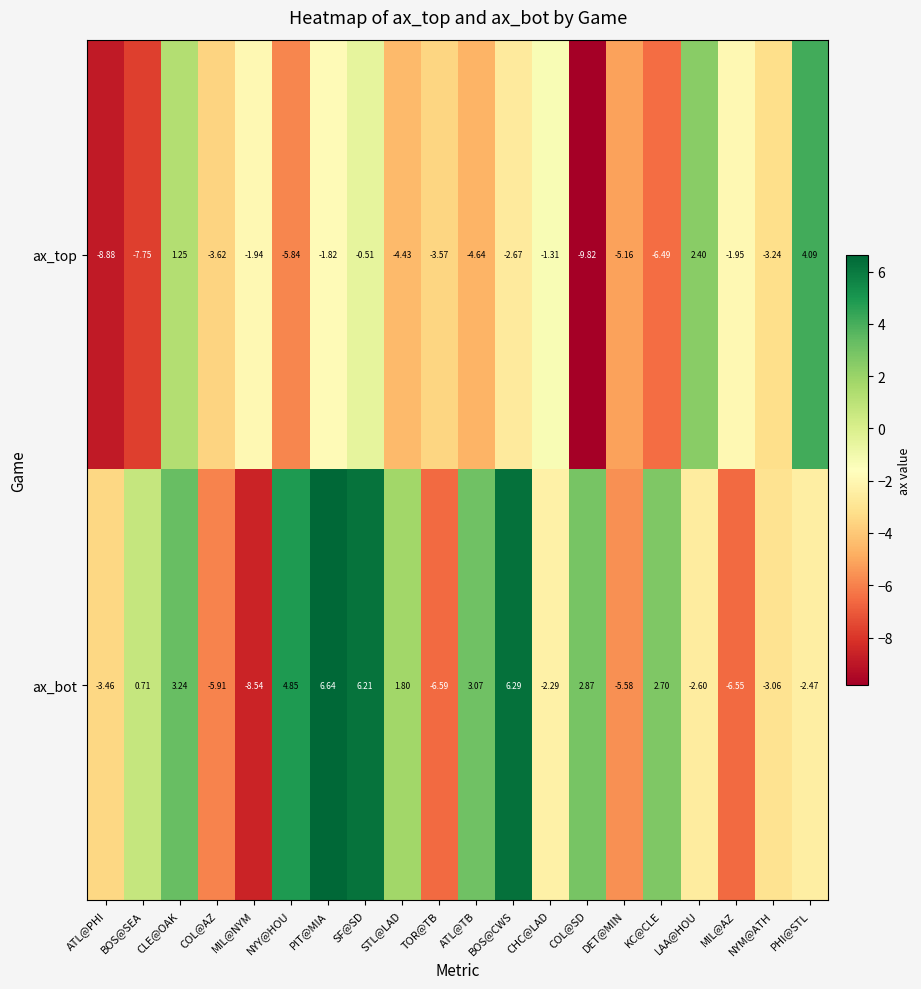

Is the value of ax_top at PIT@MIA greater than the value of ax_bot at TOR@TB?

Yes